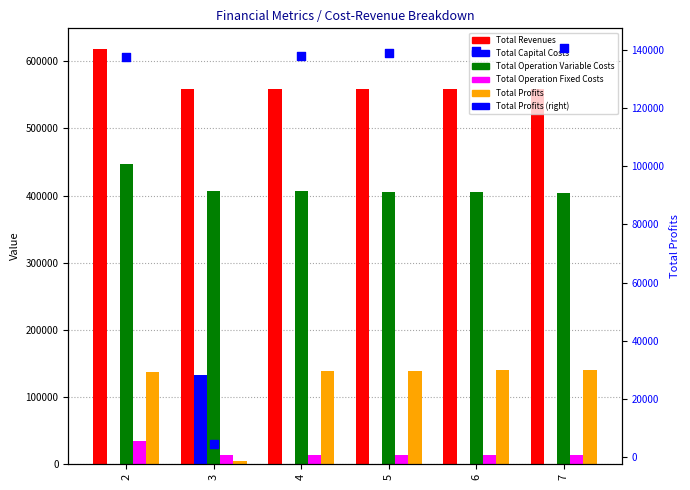

Is the value of Total Operation Fixed Costs at 7 greater than the value of Total Operation Variable Costs at 7?

No